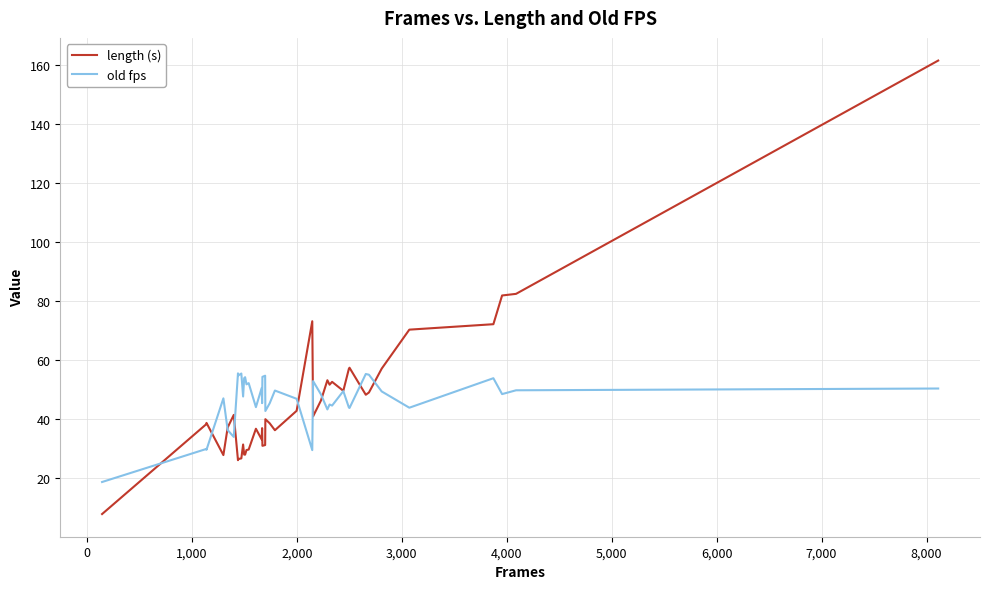

What is the average value of the length (s) series?

46.1